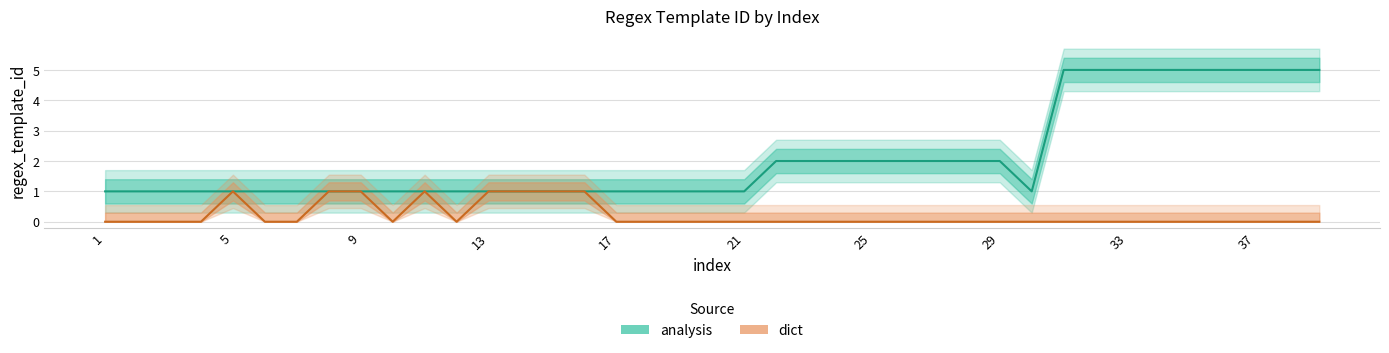

True or false: analysis (regex_template_id) and dict (regex_template_id) intersect in this chart.

False